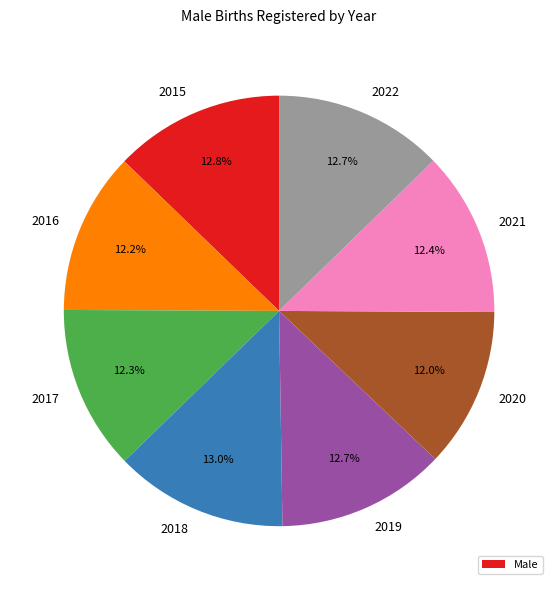

What portion of the pie excludes 2019?

87.3%